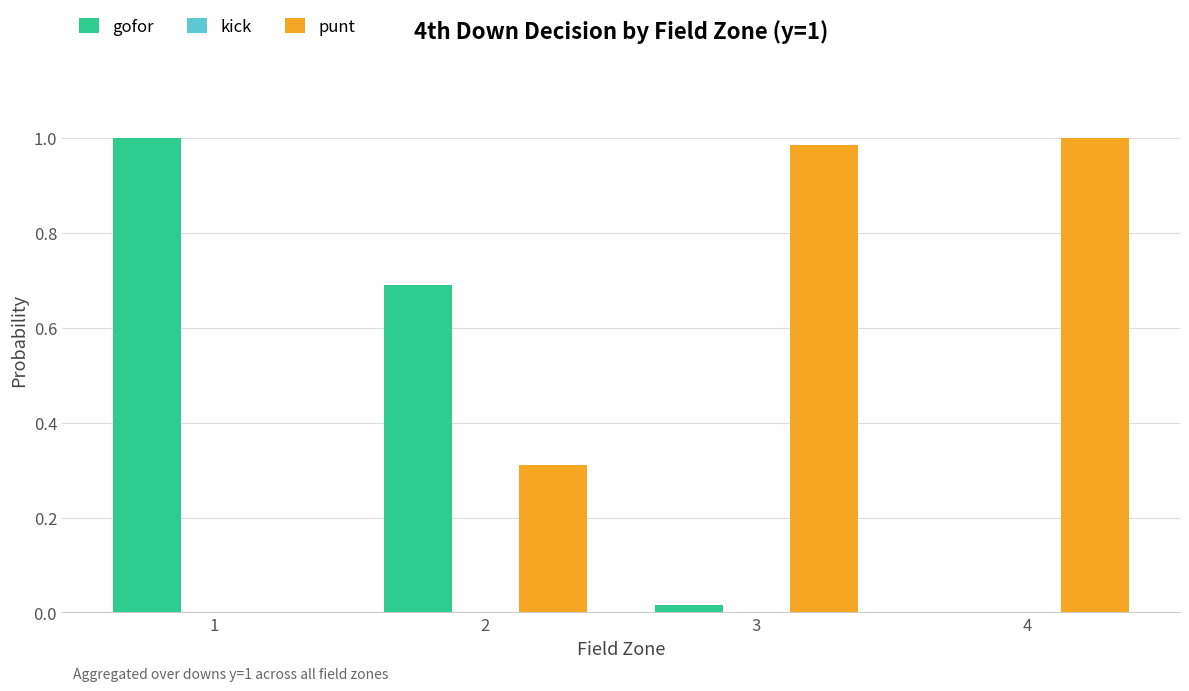

Which series has the largest total across all categories?

punt